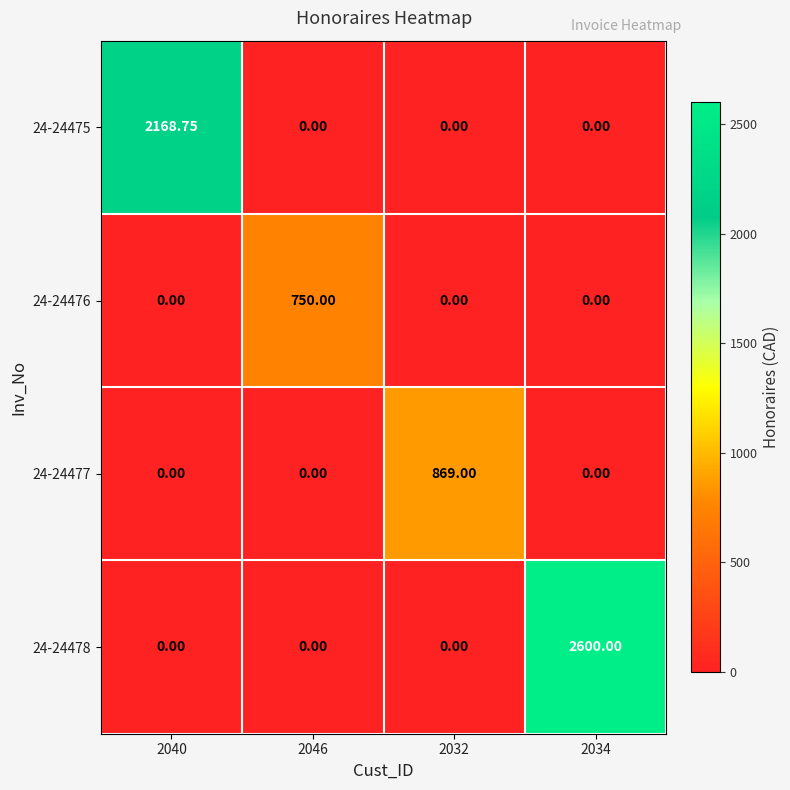

Is the value of 24-24475 at 2040 greater than the value of 24-24476 at 2046?

Yes